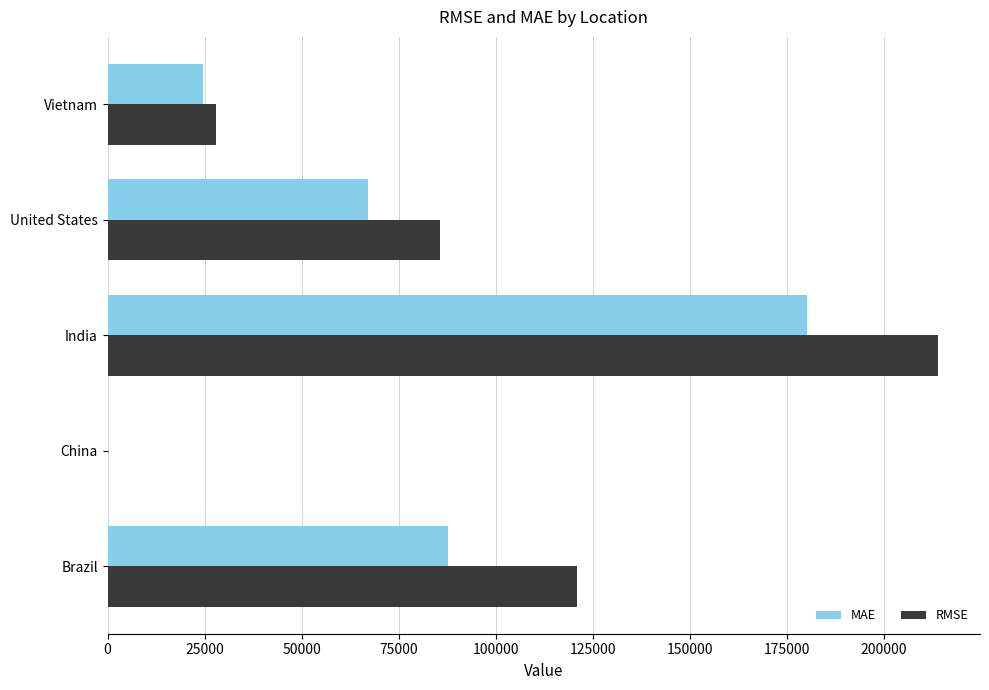

Is it true that MAE equals 38172.7 at Brazil?

False